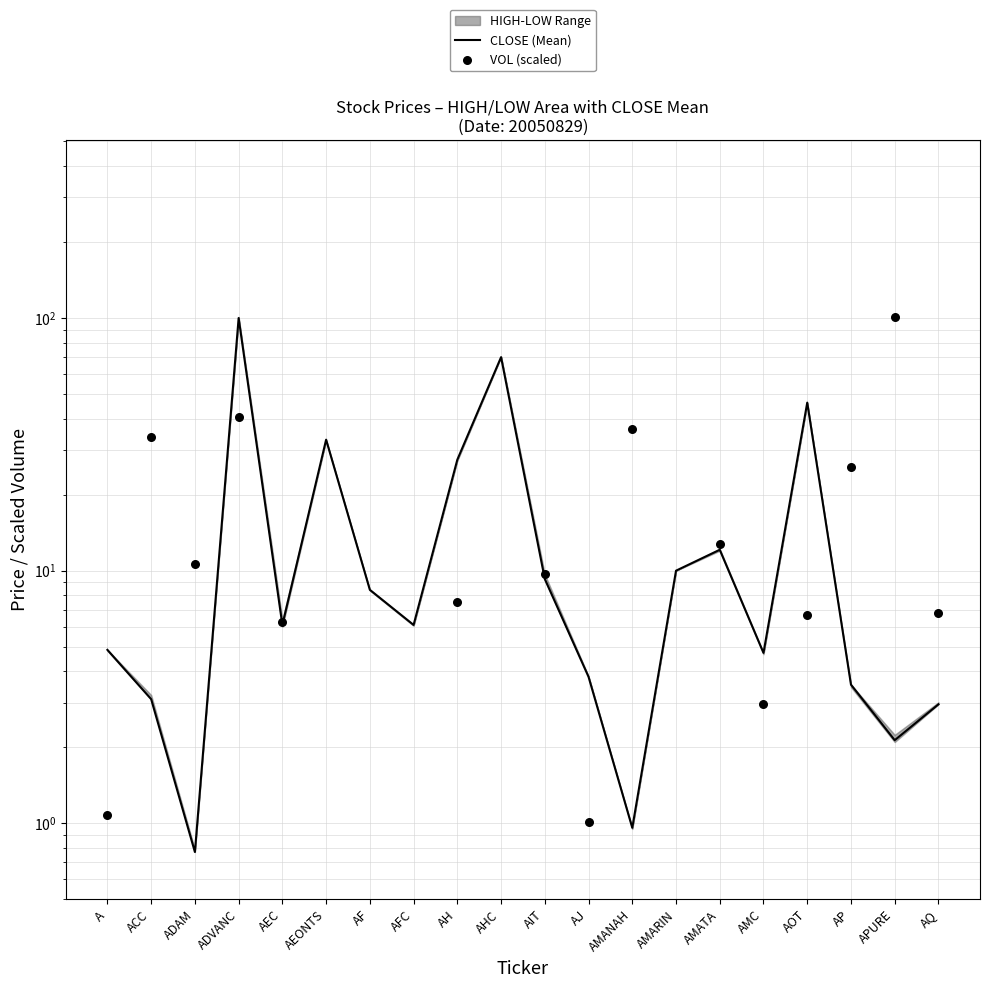

Which series reaches the maximum Y coordinate?

VOL (scaled)